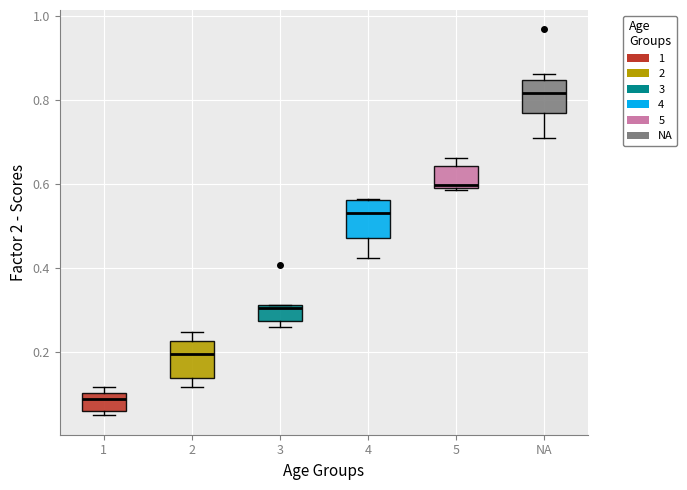

Which box's median line is the lowest?

1